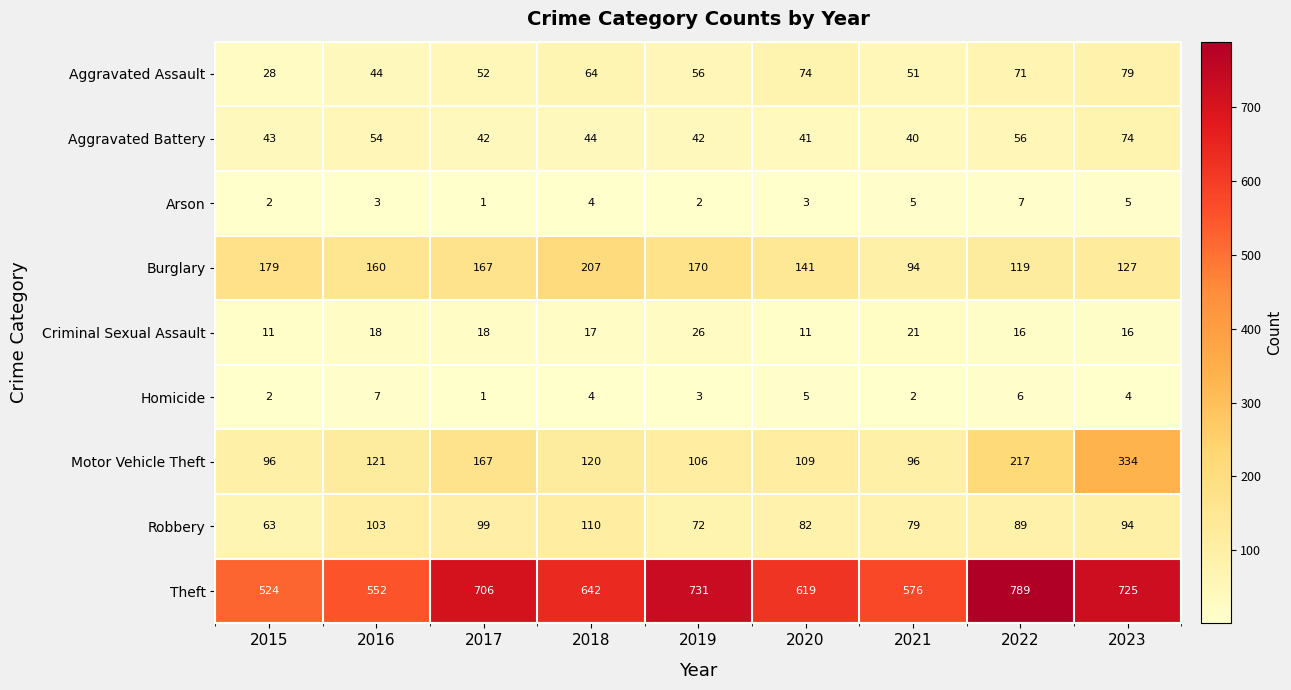

Which label corresponds to the smallest value in the chart?

2017